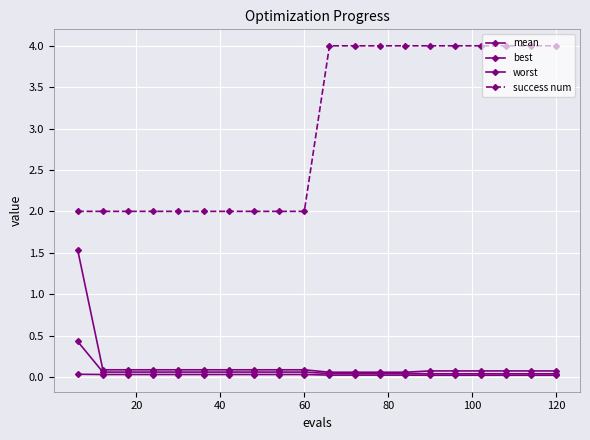

Does the chart have visible grid lines?

Yes